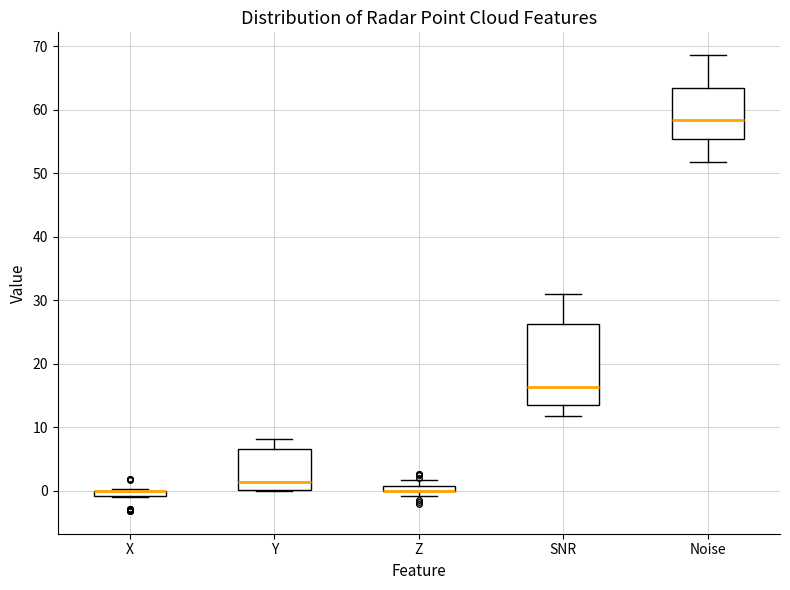

Where does the median line of the box for Y sit on the y-axis? The values are not printed on the chart, so give them approximately, as read against the axis.

1